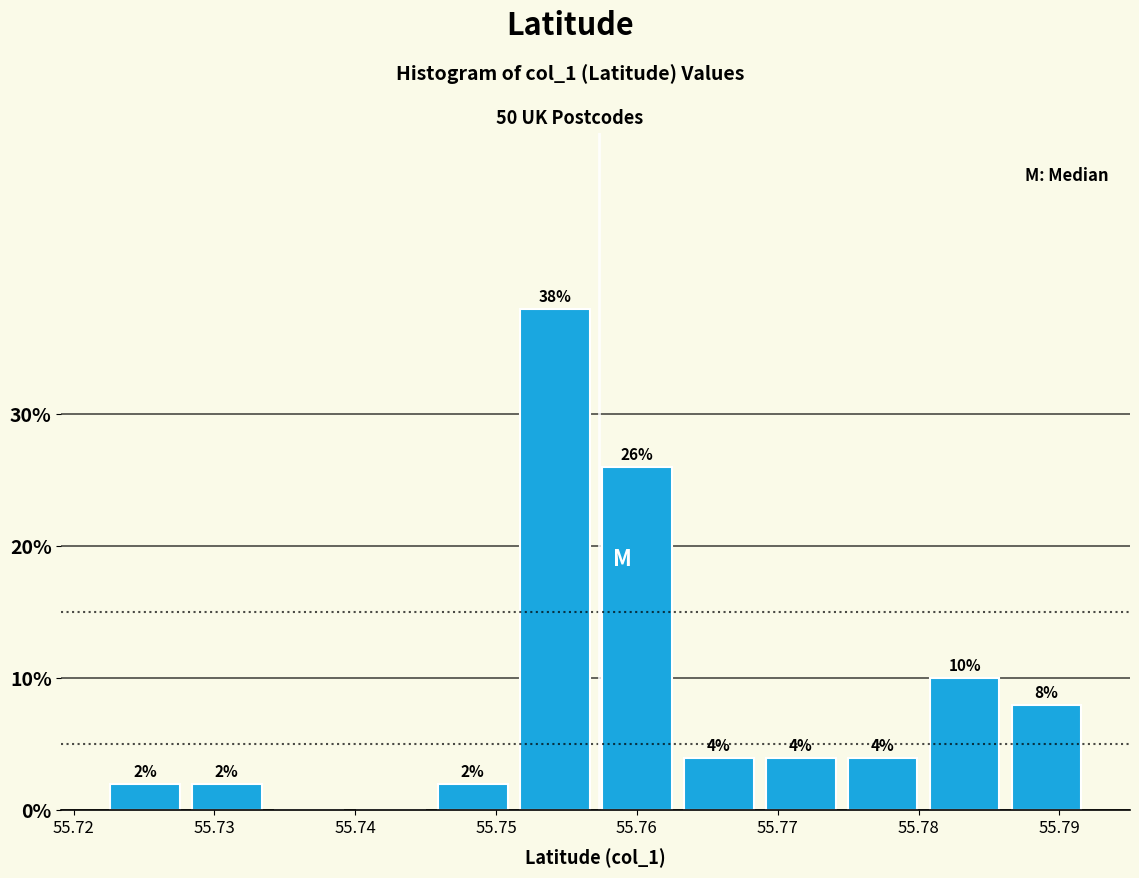

Which range on the x-axis has the tallest bar?

55.751 to 55.757